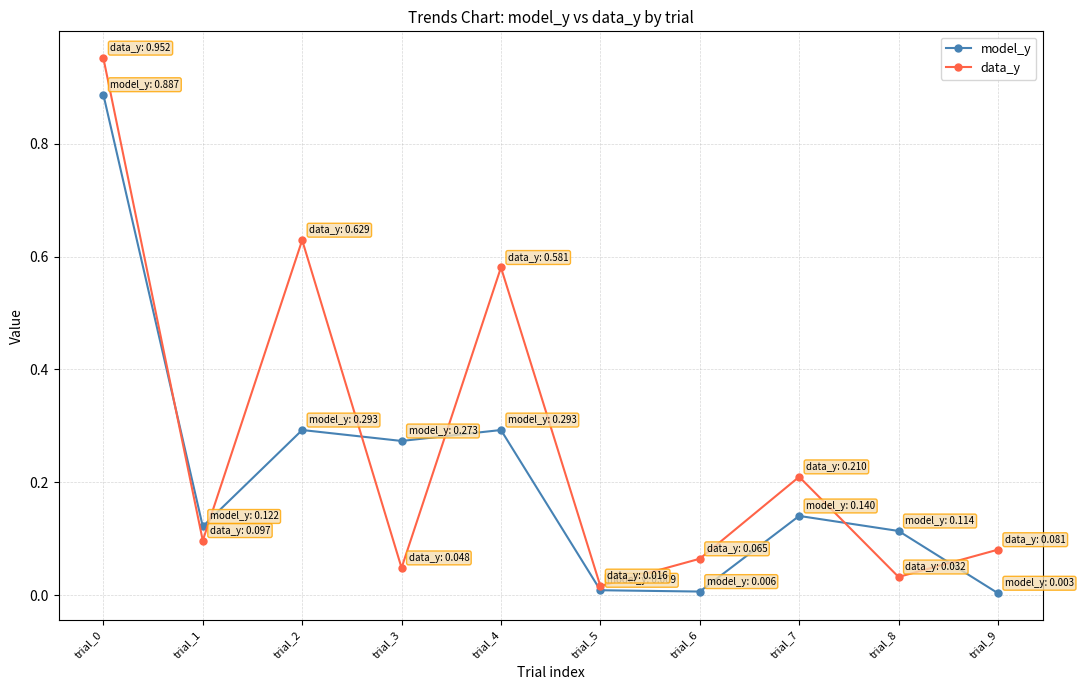

Rank the series by their average value, from highest to lowest.

data_y, model_y